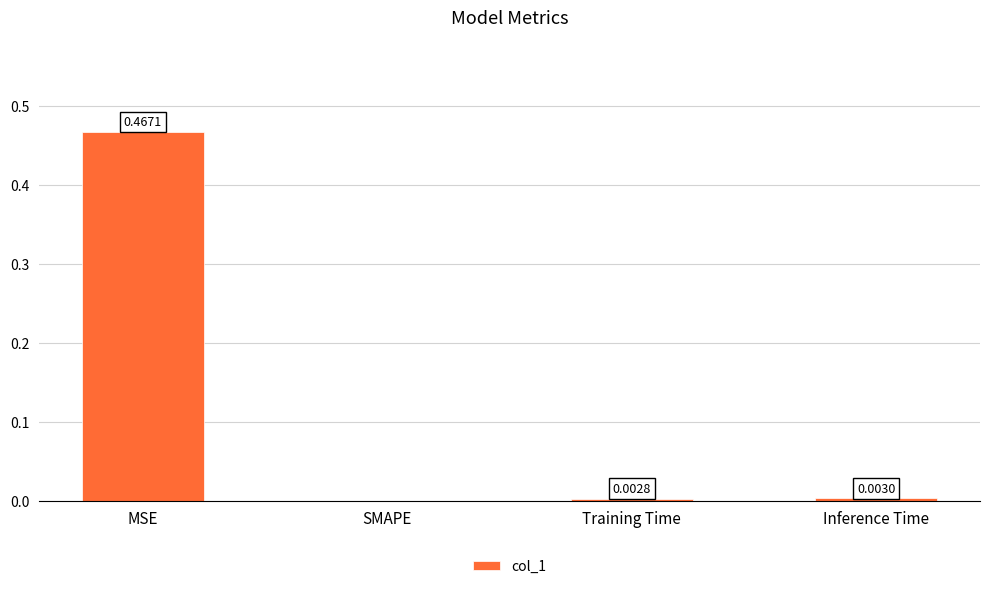

At which category does the chart reach its peak across all series?

MSE